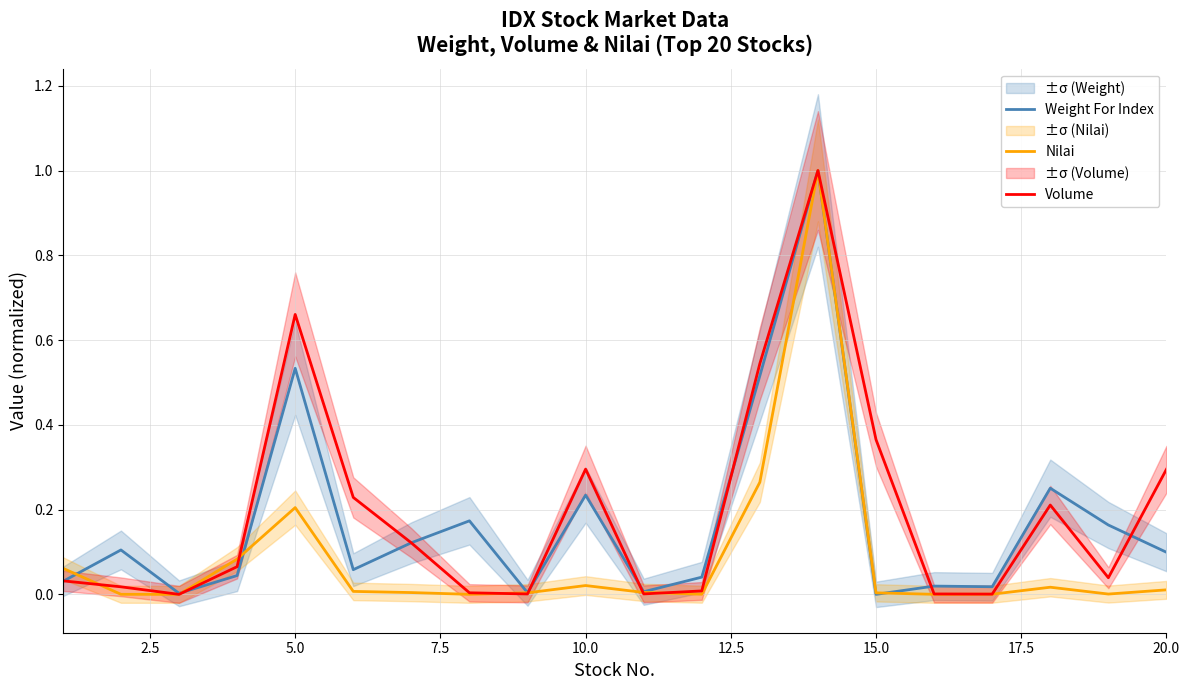

The value of Volume at 10.0 is 0.3. True or false?

True